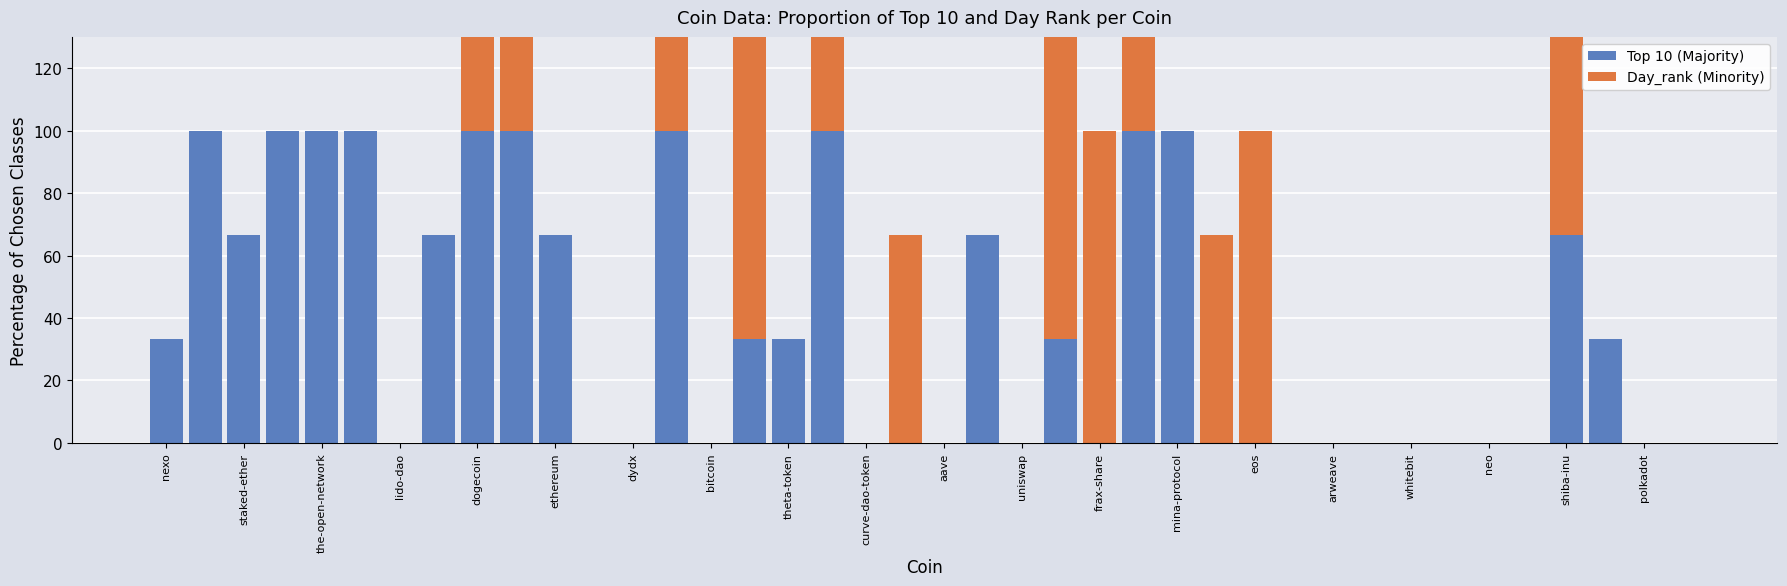

At dydx, list the series in order from smallest to largest.

Top 10 (Majority), Day_rank (Minority)